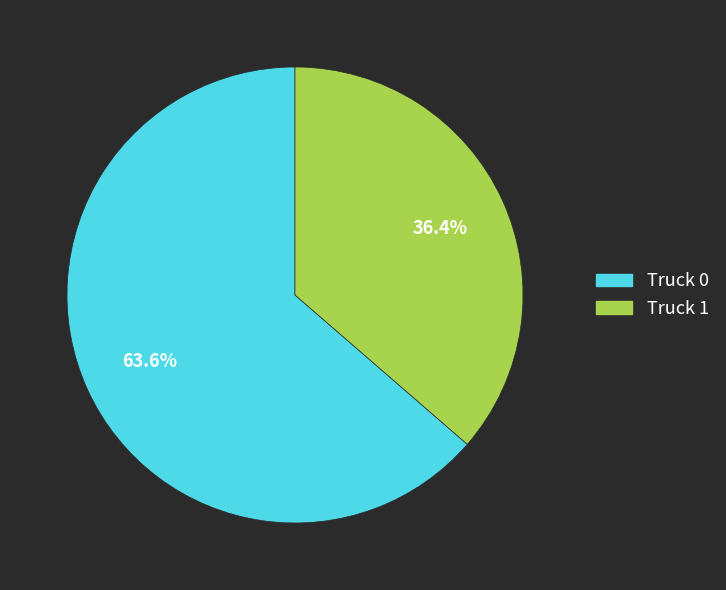

Is it true that Truck 0 is 64% of the pie?

True